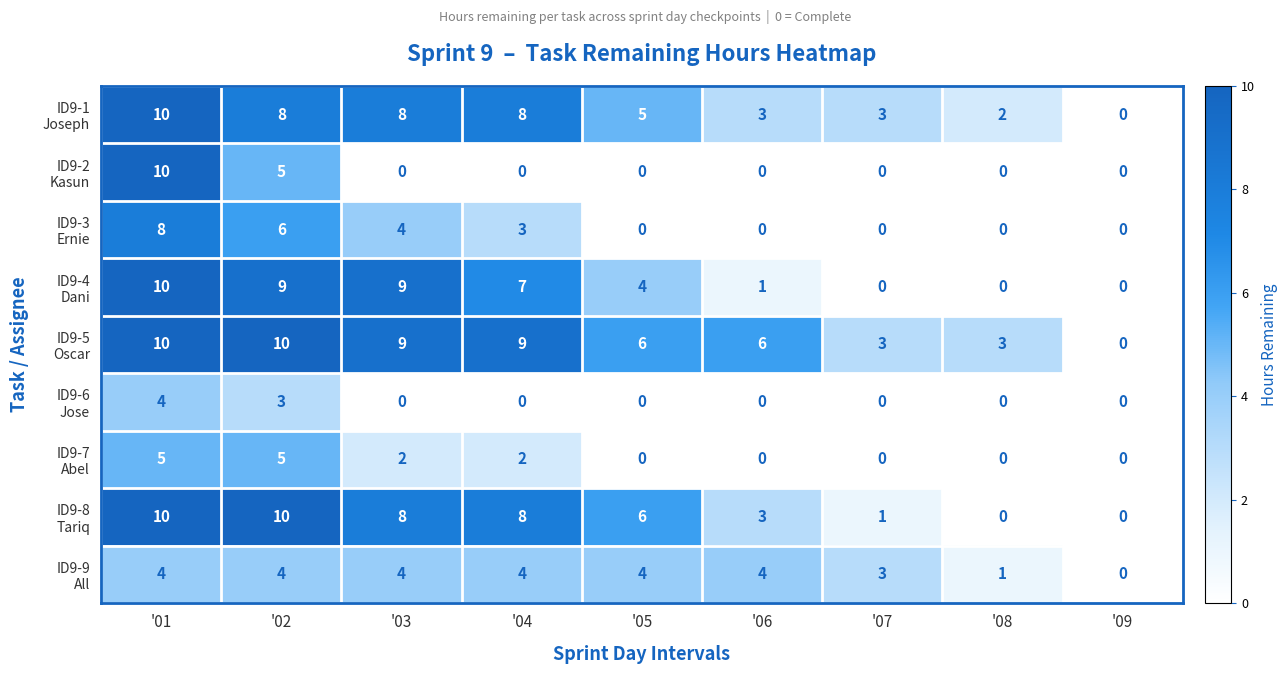

What is the greatest value displayed?

10